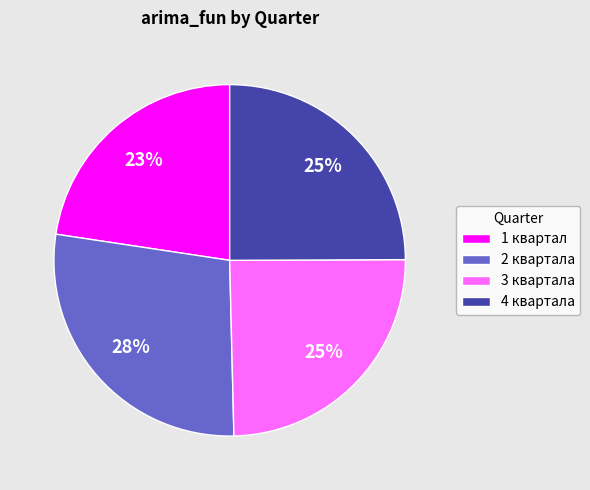

Combined, do 3 квартала and 1 квартал account for over 50%?

No